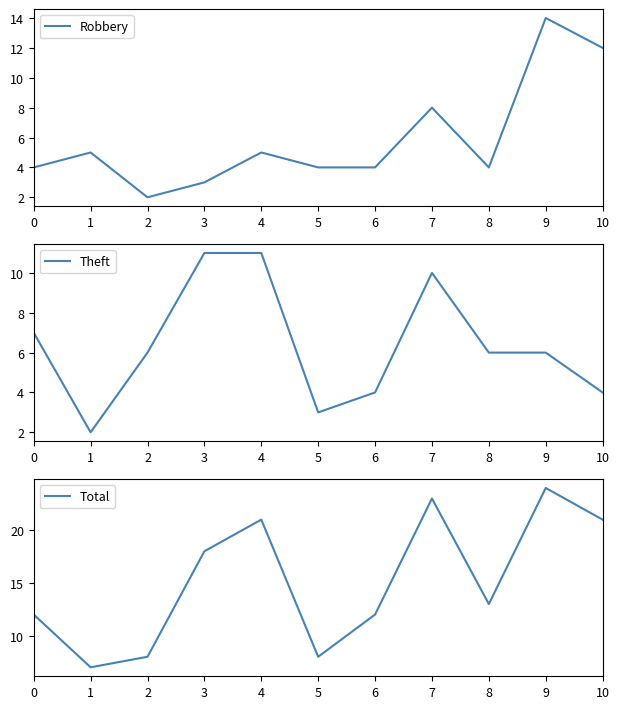

What value does the Theft series have at 5?

3